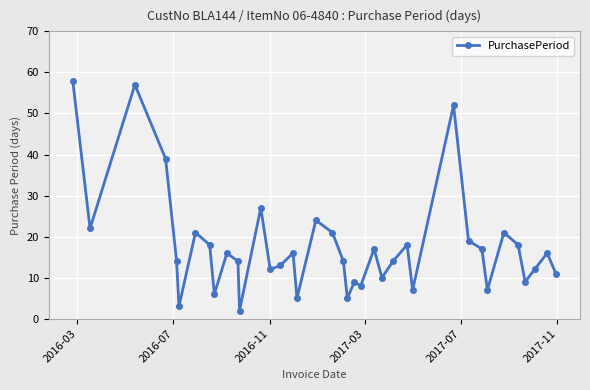

What is the average value?

18